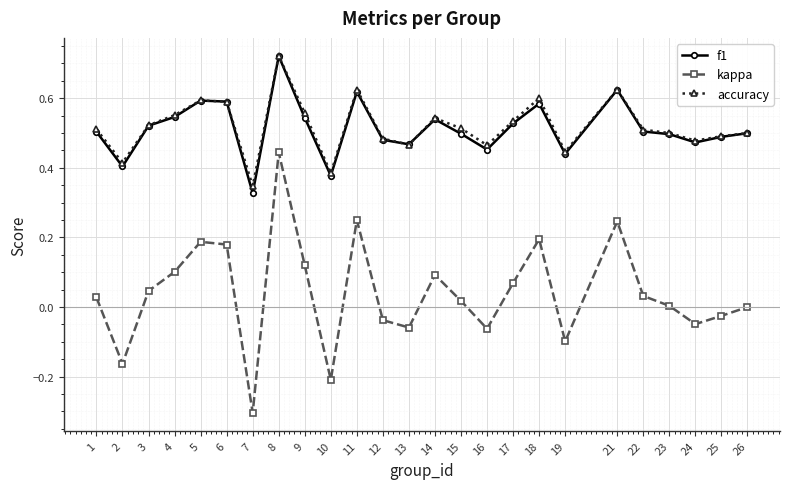

What is the smallest value displayed?

-0.3